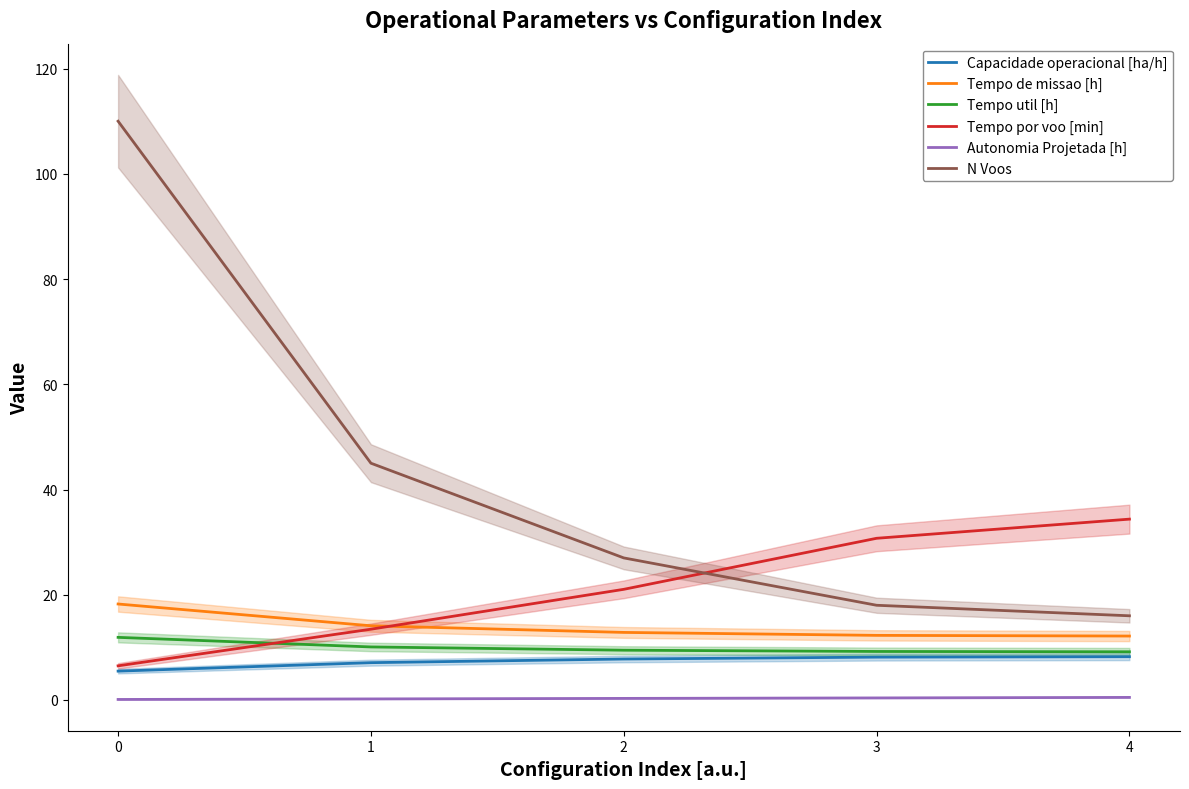

What is the value of the Tempo util [h] point at the 4th from the left?

9.2